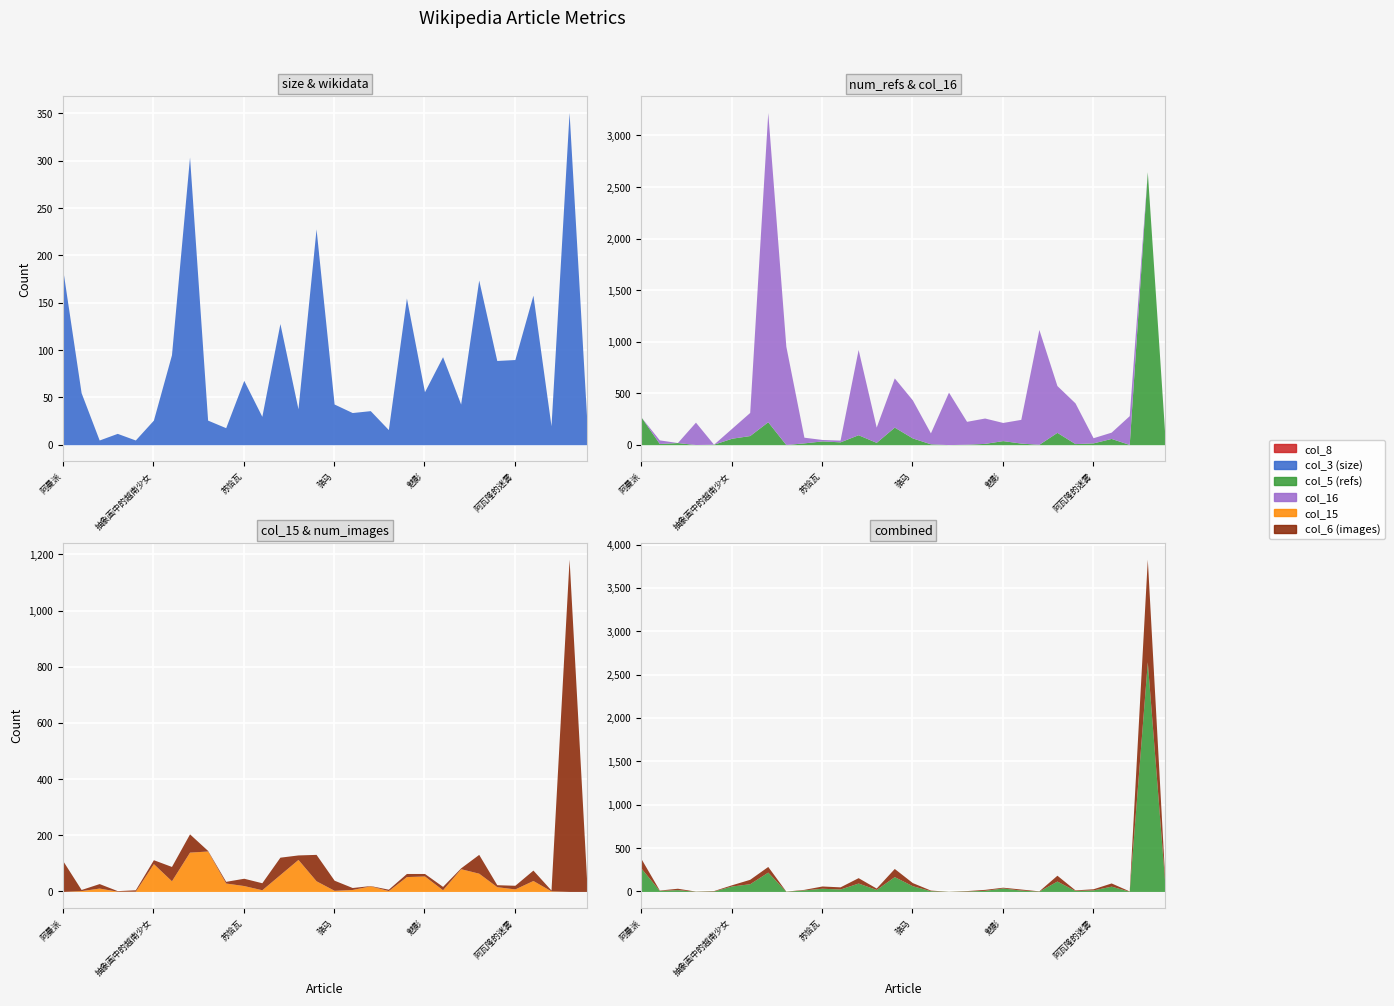

List the labels in order of col_6 (num_images) value, largest first.

火影忍者, 阿曼派, 鴞, 20#钢管, 中华人民共和国国务院办公厅, 牧民, 平凡的世界, 芒努斯·卡尔森, 骆马, 苏恰瓦, 塑胶炸弹, 春晓, 拉格比公学, 抽象画中的越南少女, 阿瓦隆的迷雾, 小行星3001, 魔磁, 魅影, 塔布阿埃兰环礁, 哈佛-麻省理工医疗科技学院, 钏路拉面, 黄潭镇, 江西碘泡虫, 金纹希, 指拨开关, 古塔街道, 武成公主, 红烛蛇菰, 阿子营乡, 黄河猴